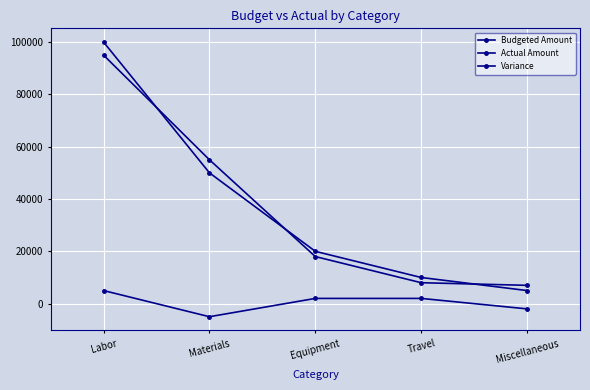

Which series has the widest spread of values?

Budgeted Amount